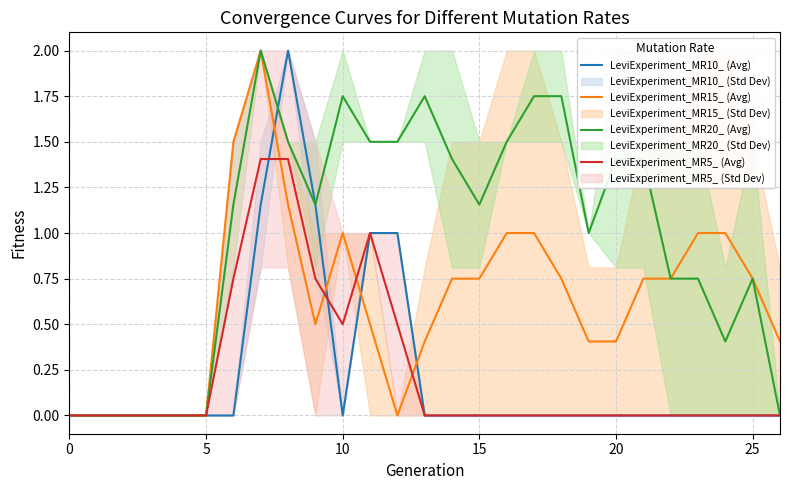

How many data points does each series have?

27